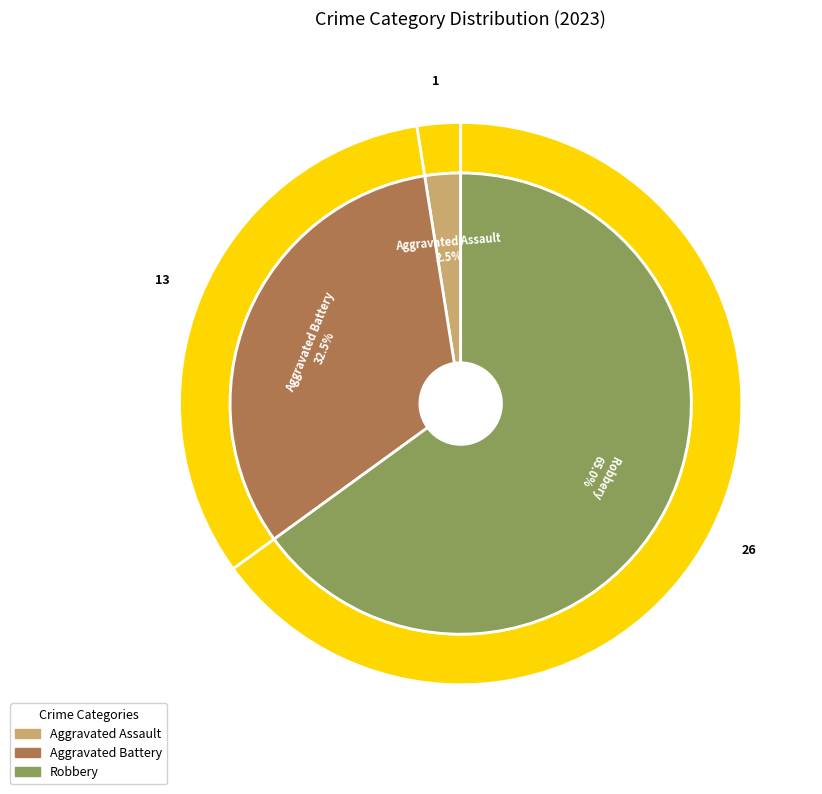

Does any single category account for the majority?

Yes